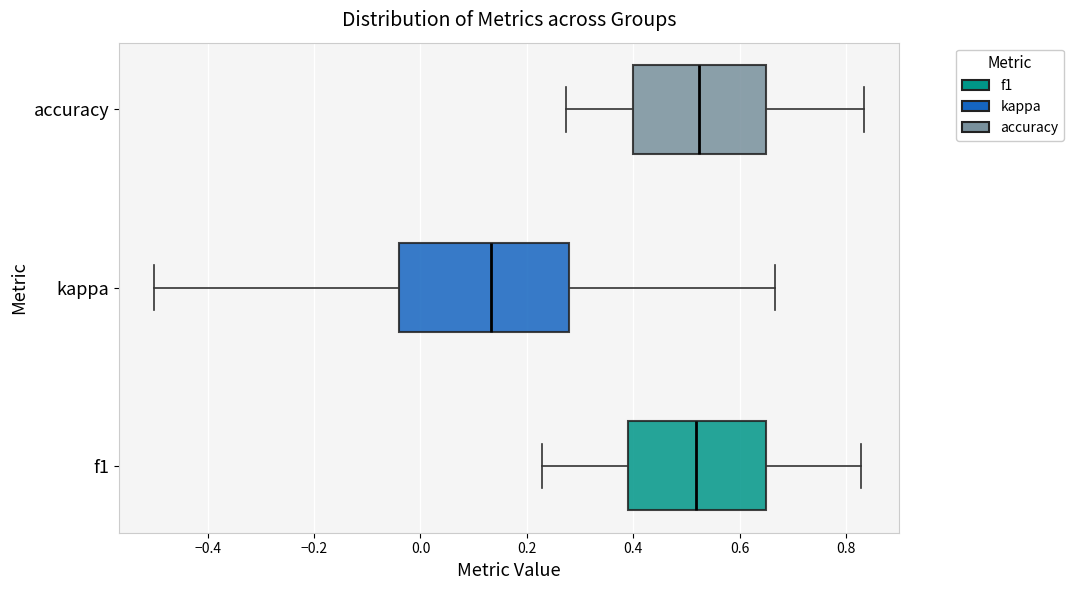

Reading bottom to top, read every box against the x-axis: the position of its median line, the range the box covers, and the ends of its whiskers. The values are not printed on the chart, so give them approximately, as read against the axis.

f1: median 0.52, box 0.40 to 0.64, whiskers 0.22 to 0.82
kappa: median 0.14, box -0.04 to 0.28, whiskers -0.50 to 0.66
accuracy: median 0.52, box 0.40 to 0.64, whiskers 0.28 to 0.84